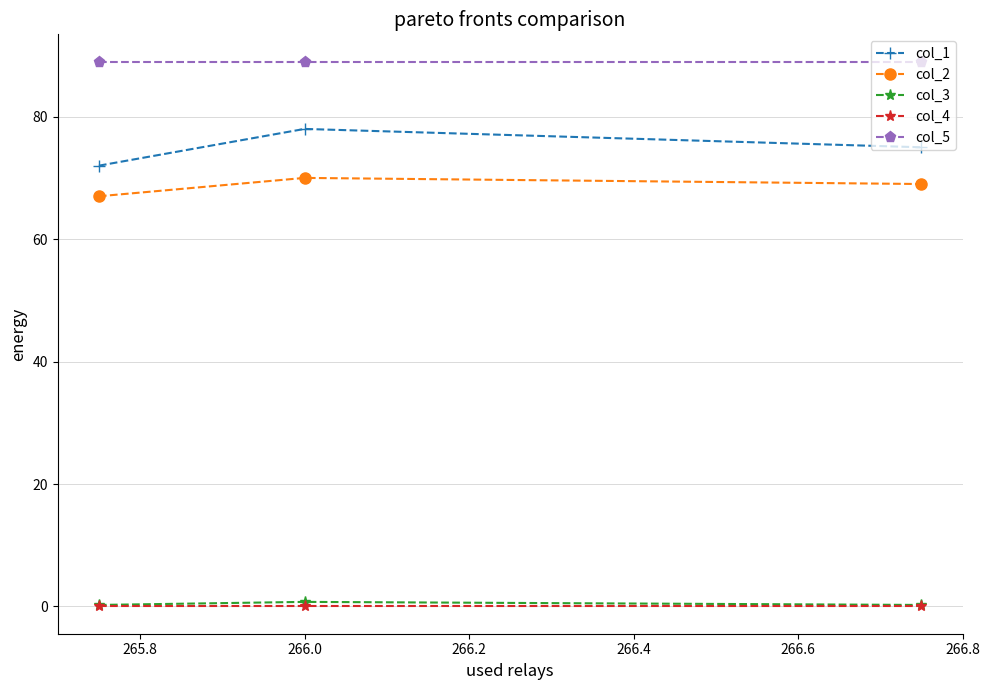

Which series has the largest total across all categories?

col_5